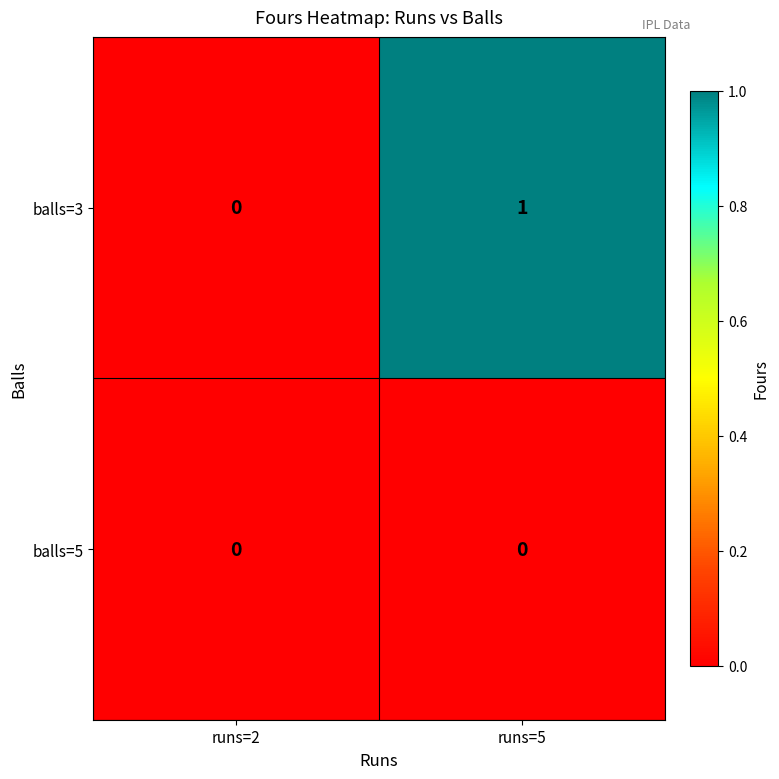

At which category does the chart reach its peak across all series?

runs=5